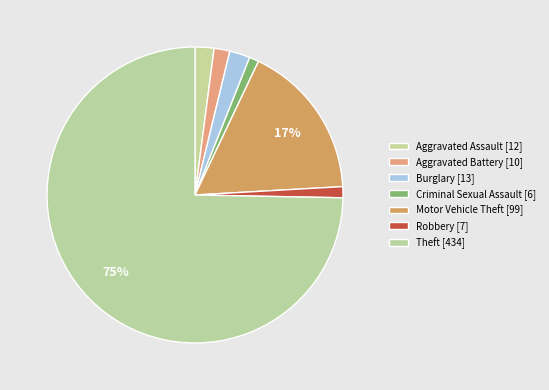

What is the largest slice in the pie chart?

Theft